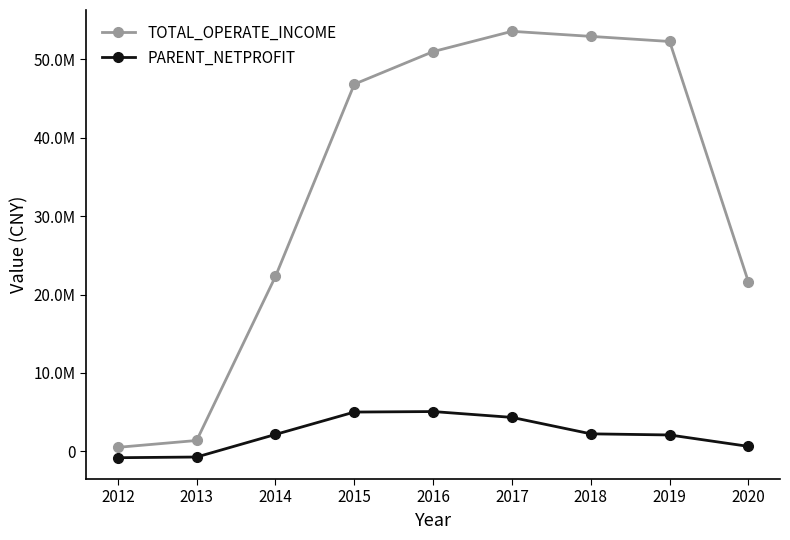

What are all the series names shown in the legend?

TOTAL_OPERATE_INCOME, PARENT_NETPROFIT